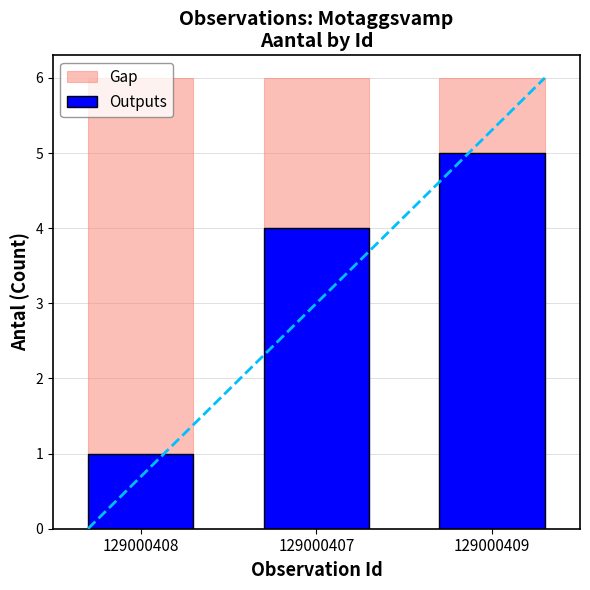

At which label is Outputs closest to 3?

129000407